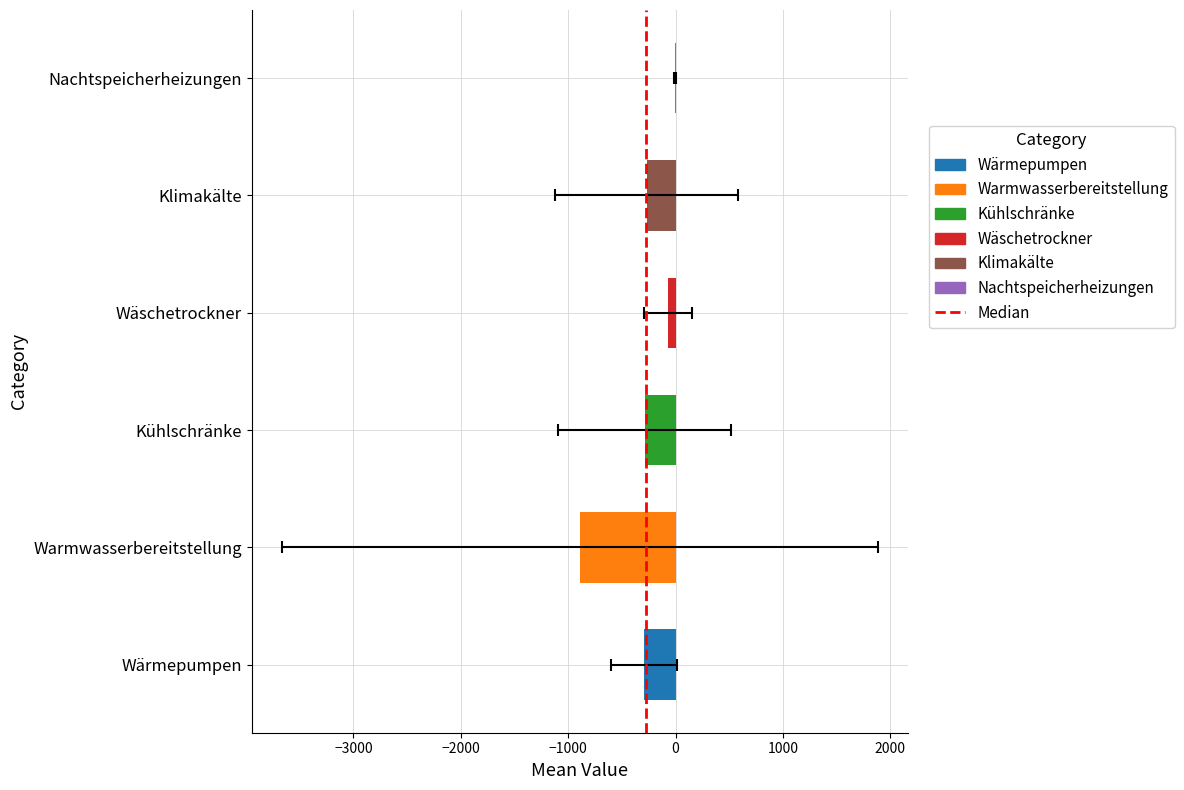

What is the approximate value at −3000?

1